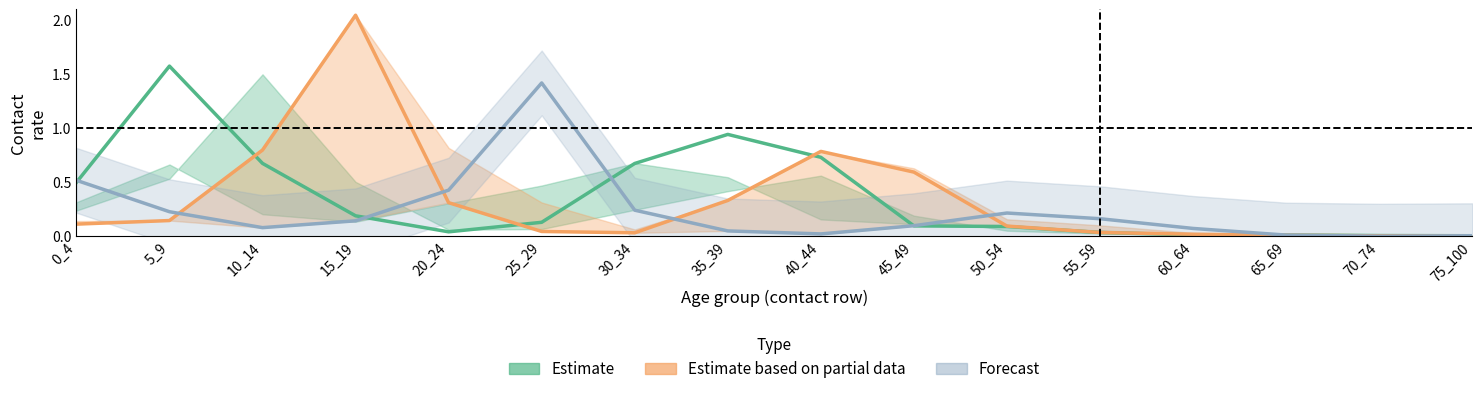

At which category is the sum across all series the highest?

15_19